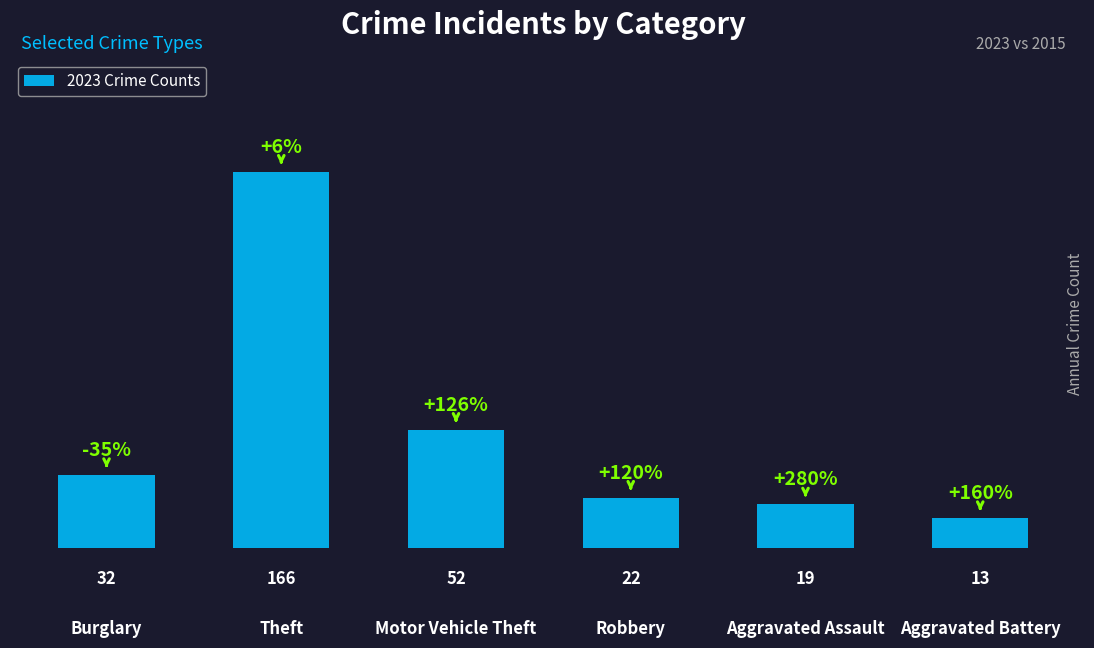

What is the greatest value displayed?

166